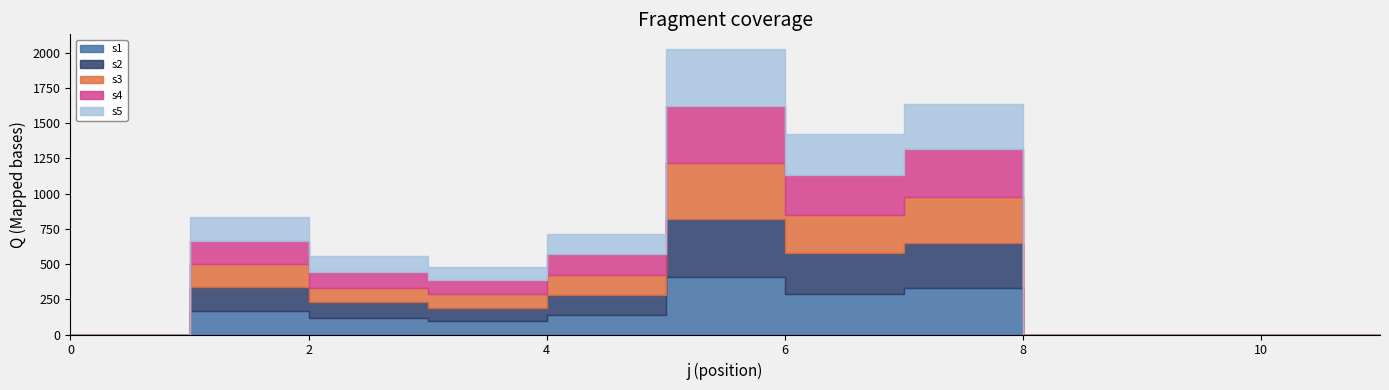

True or false: s3 has a value of 541.3 at 9.

False